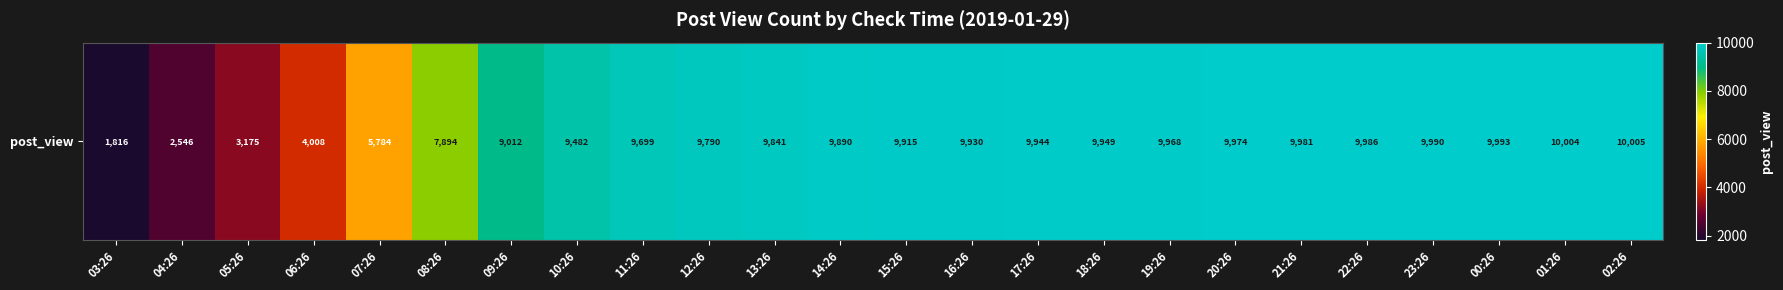

List the labels in order of value, smallest first.

03:26, 04:26, 05:26, 06:26, 07:26, 08:26, 09:26, 10:26, 11:26, 12:26, 13:26, 14:26, 15:26, 16:26, 17:26, 18:26, 19:26, 20:26, 21:26, 22:26, 23:26, 00:26, 01:26, 02:26